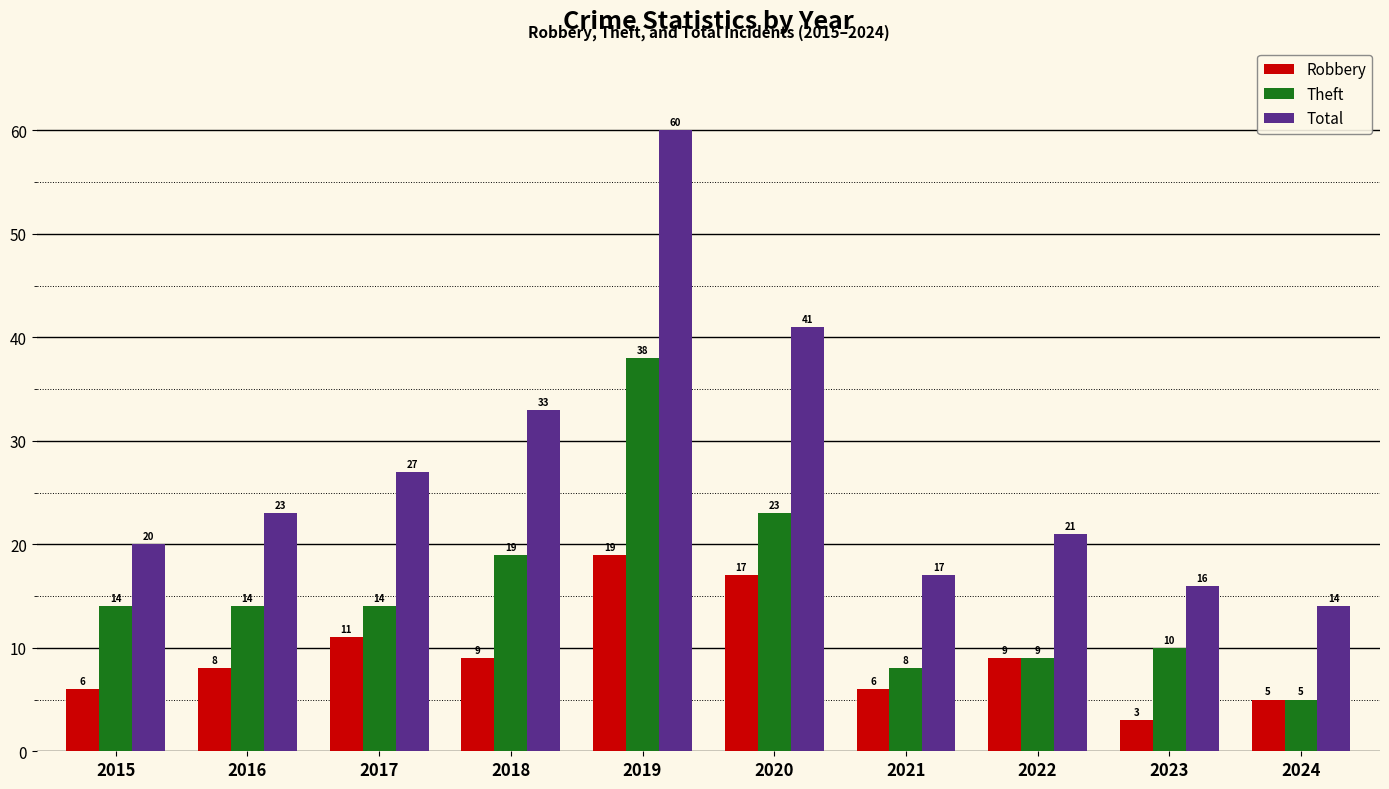

Is it true that Total equals 59 at 2018?

False